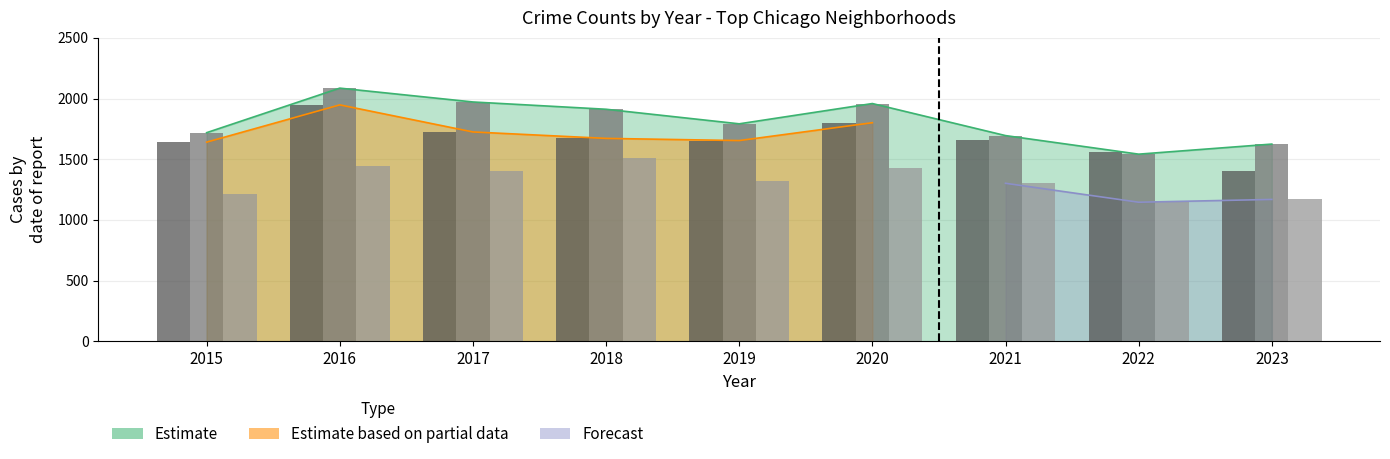

The value of Austin at 2019 is 1792. True or false?

True